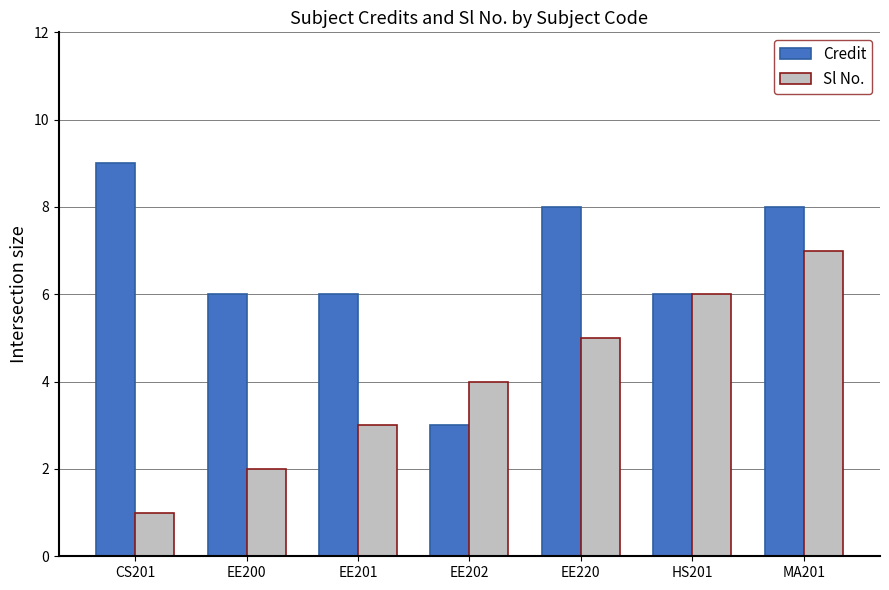

What position from the right is MA201?

1